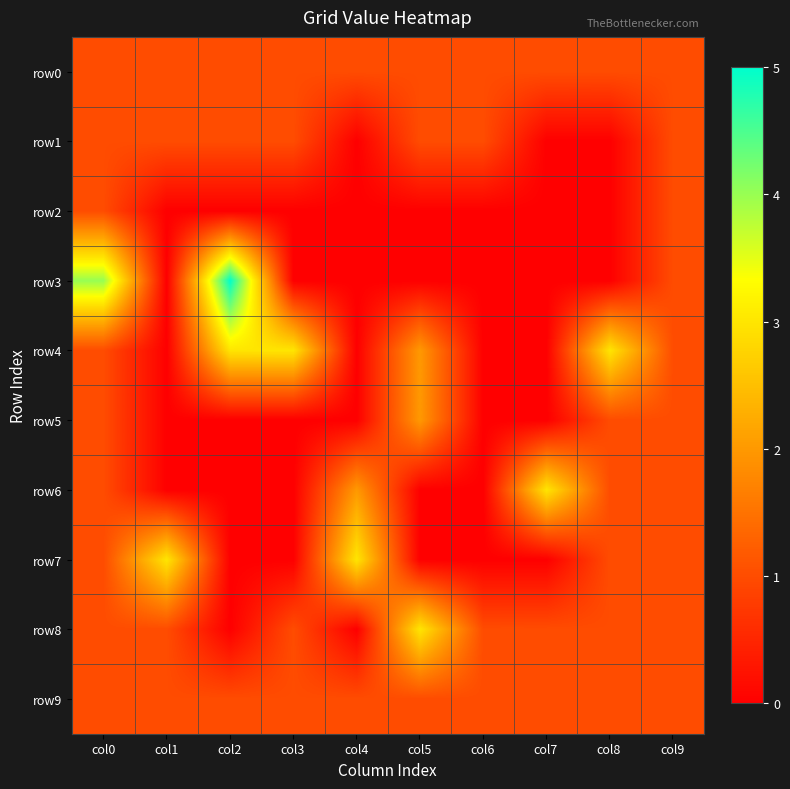

What is the spread (max minus min) of values at col2?

5